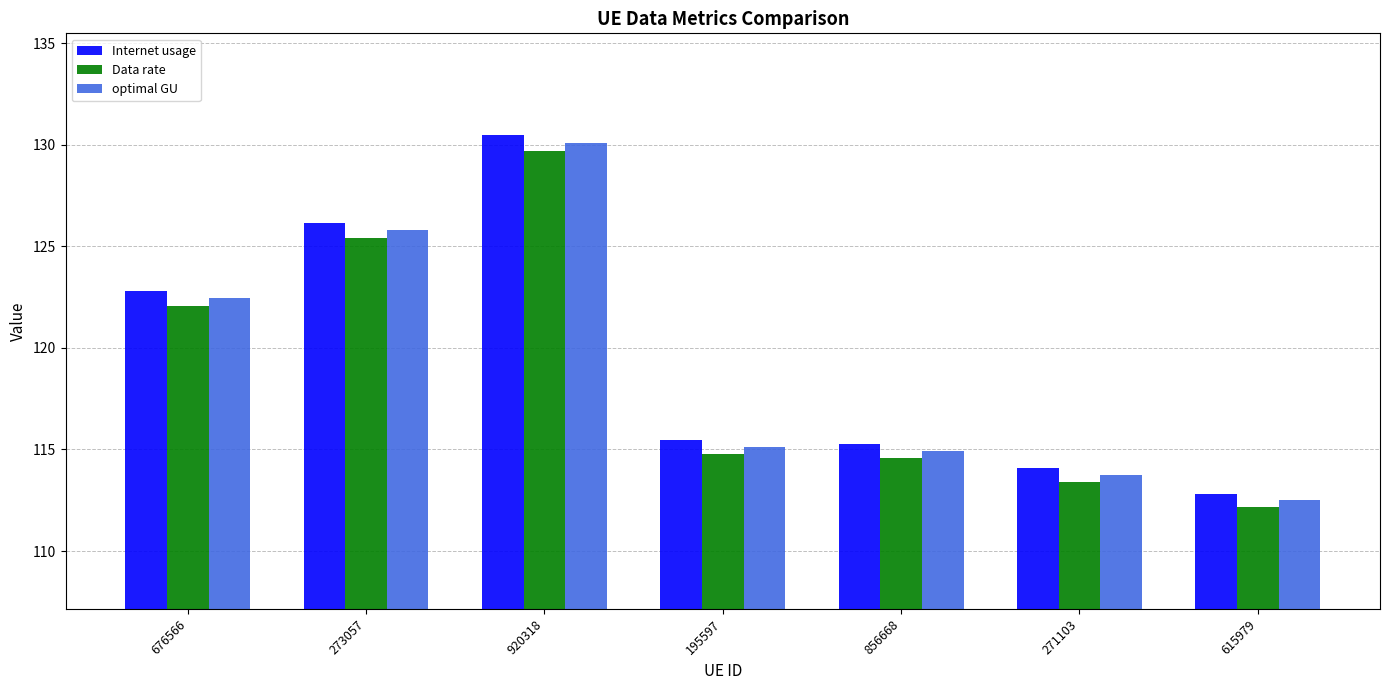

How many bars are there in each group?

3